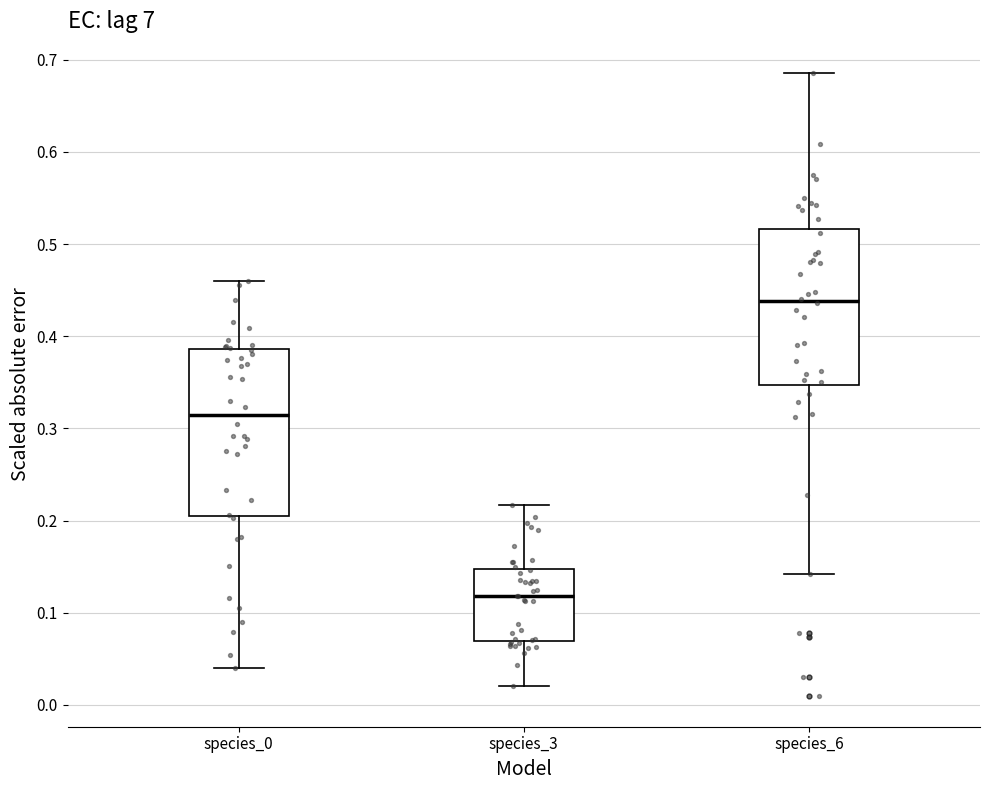

Where is the lower edge of the box for species_3 on the y-axis? The values are not printed on the chart, so give them approximately, as read against the axis.

0.07